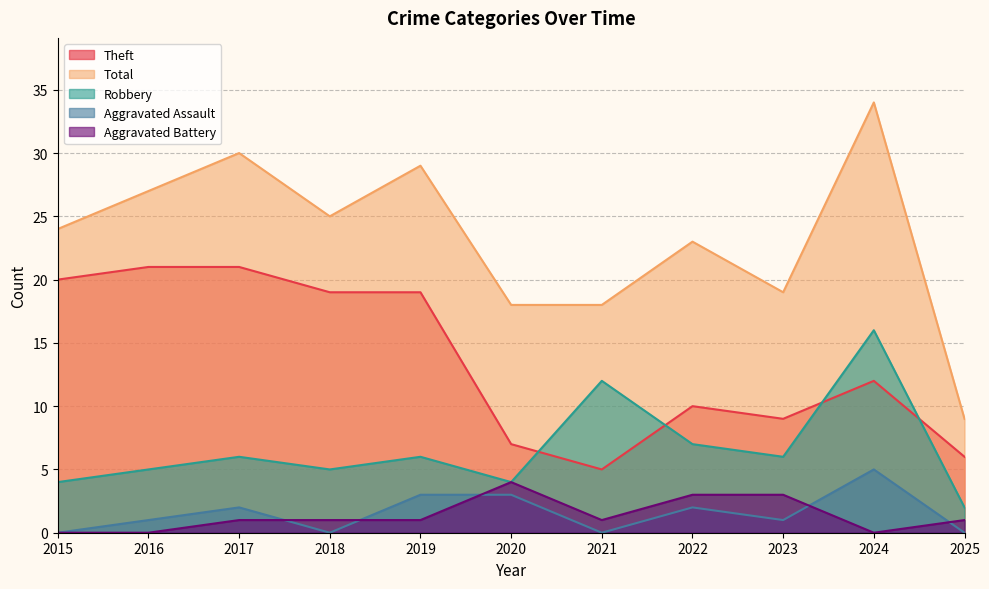

What is the lowest value of the Total series?

9